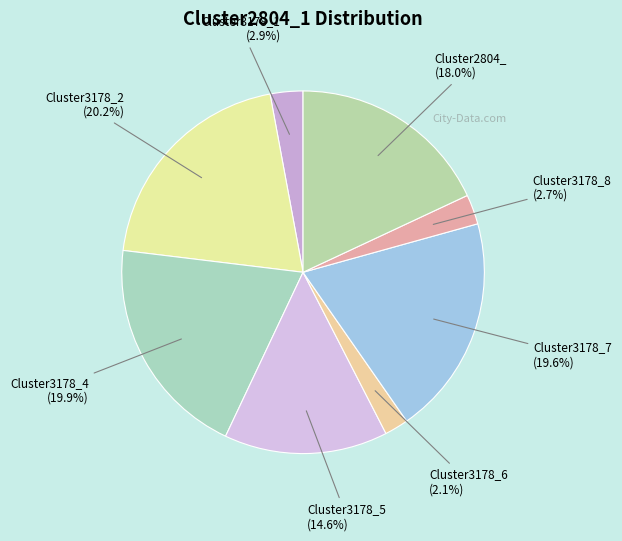

Which category has the biggest portion of the pie?

Cluster3178_2